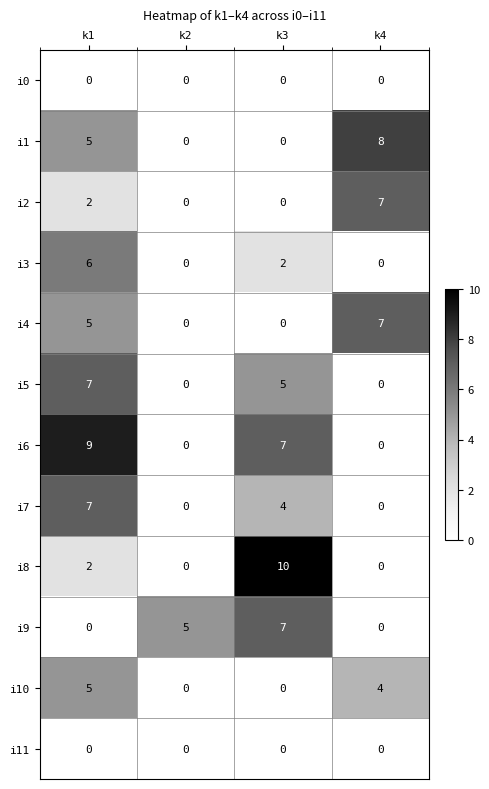

The i4 series shows 4 at k3. True or false?

False